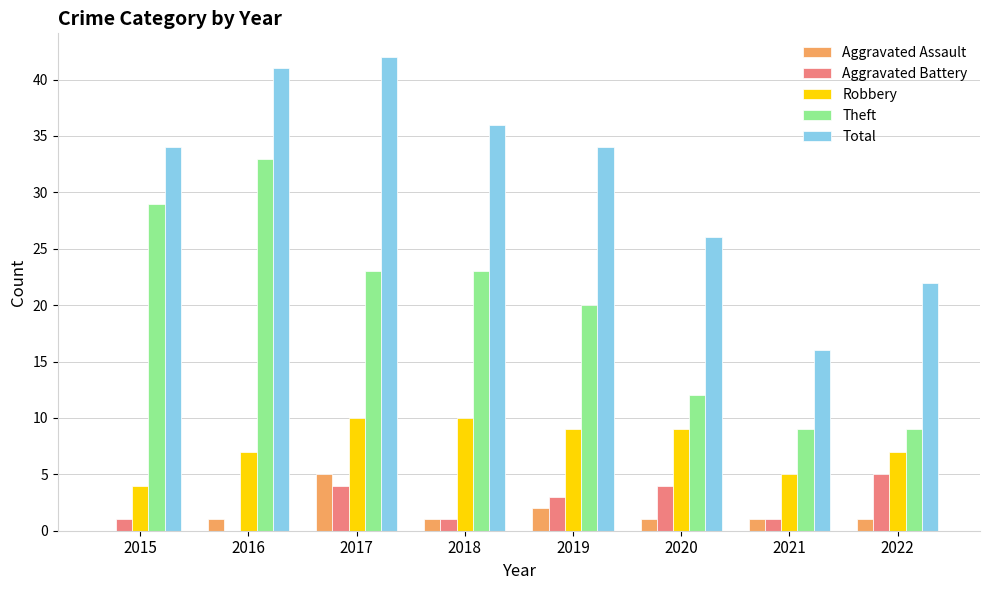

At which label is Total closest to 29?

2020